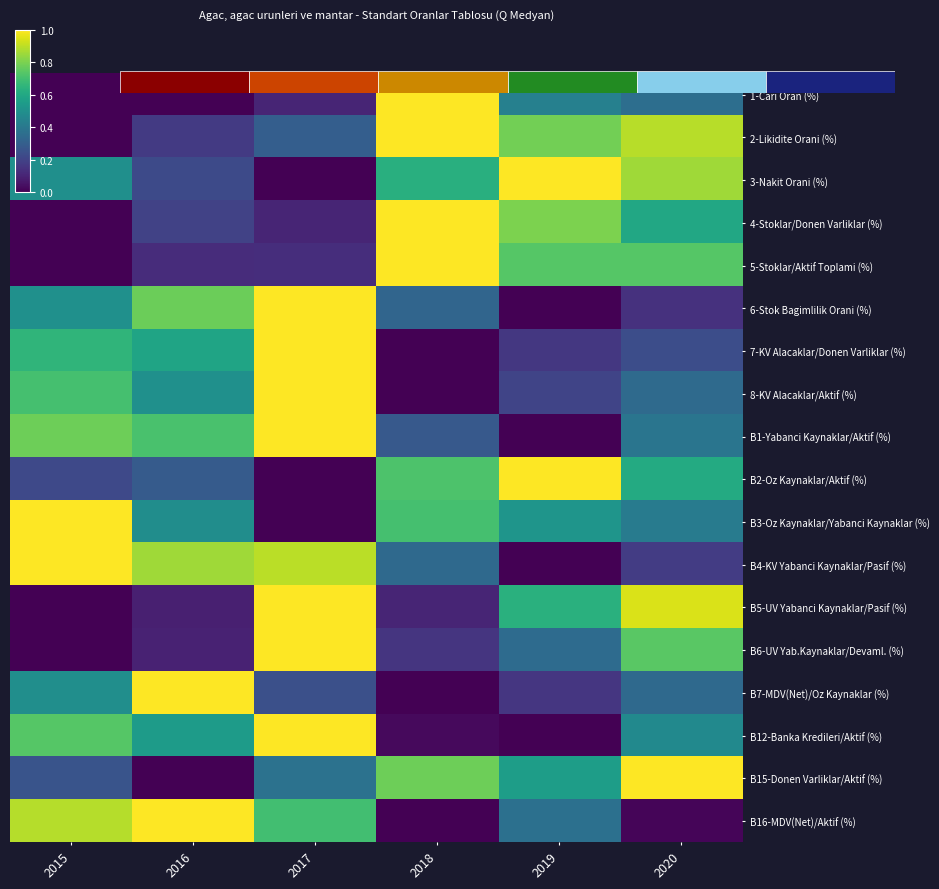

Count the number of data series in this chart.

18